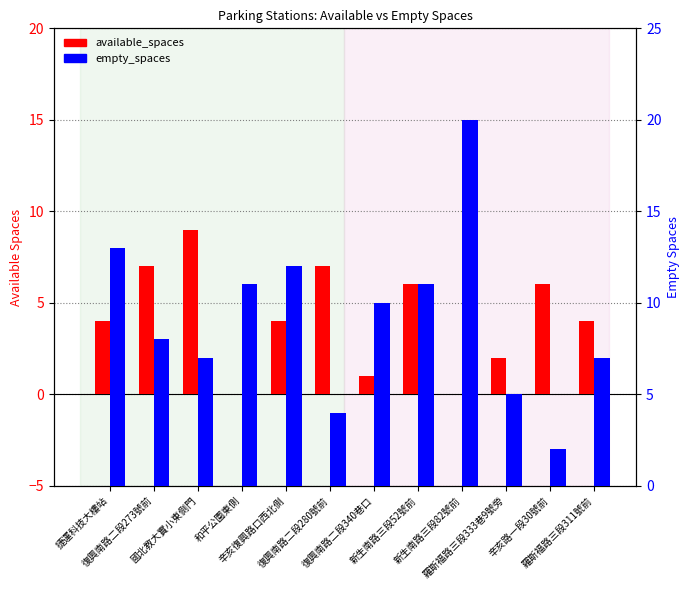

What is the total value across all series at 新生南路三段82號前?

20